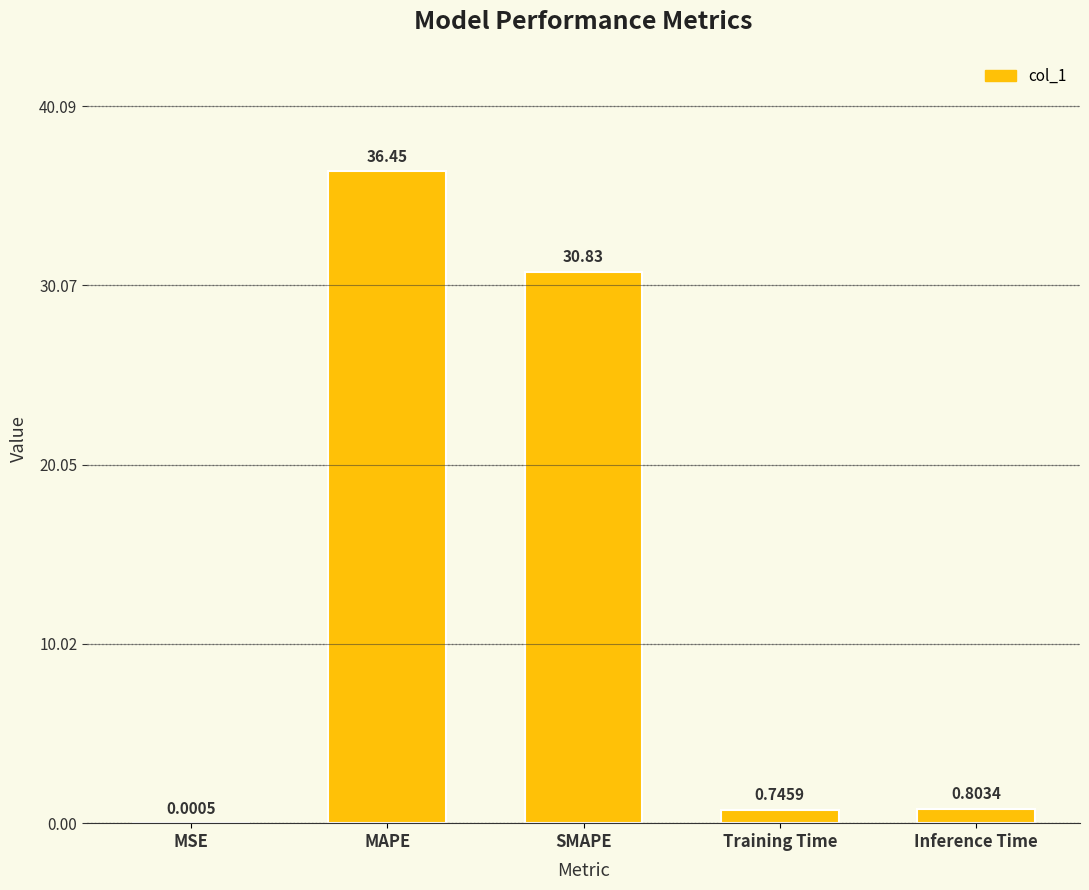

Does the chart contain stacked bars?

No